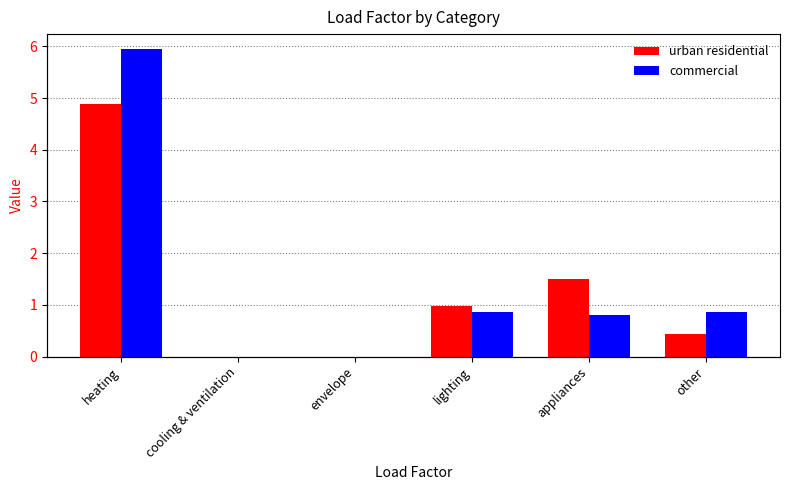

Is the value of urban residential at cooling & ventilation greater than the value of commercial at lighting?

No